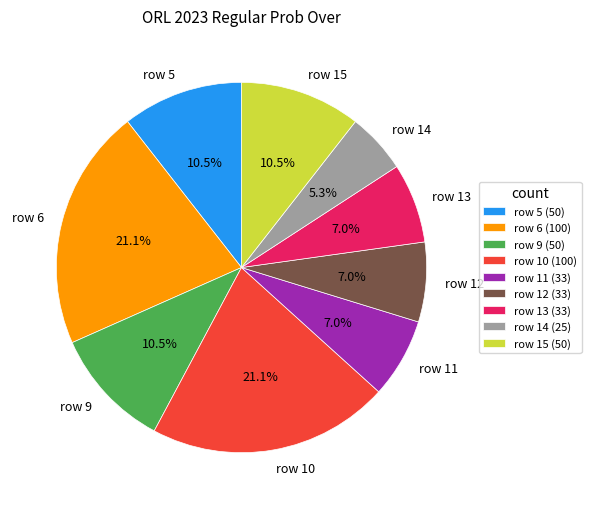

What portion of the pie excludes row 12?

93.0%